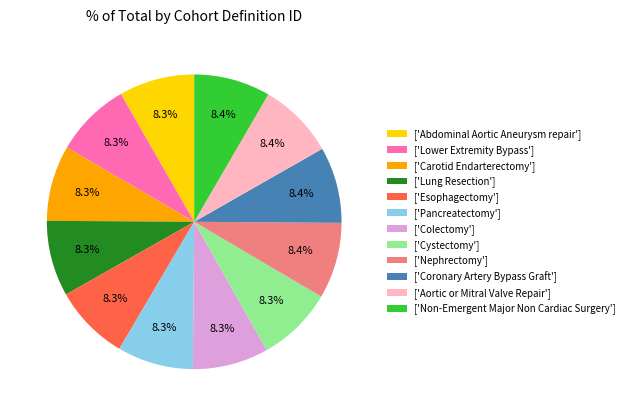

Is ['Abdominal Aortic Aneurysm repair'] the majority of the pie?

No